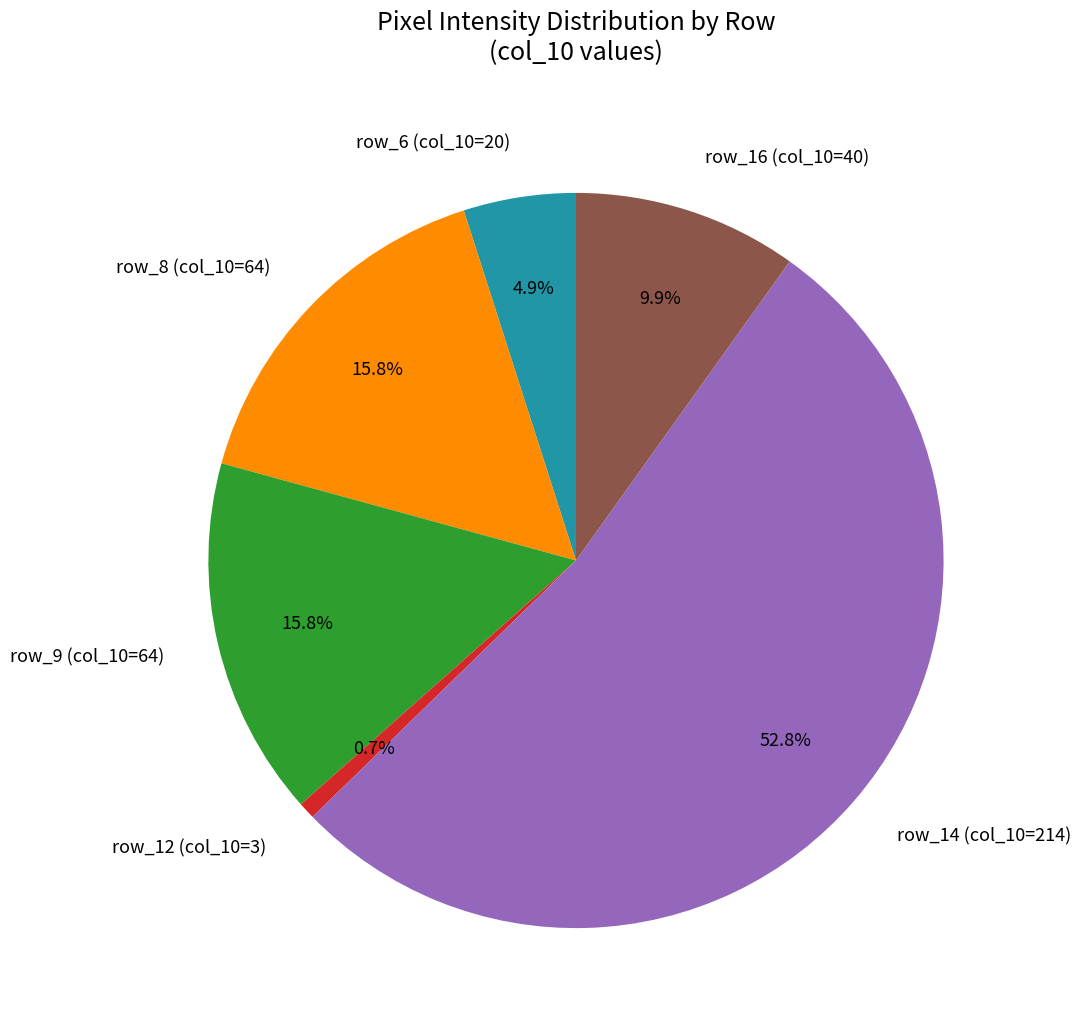

Is row_14 (col_10=214) the majority of the pie?

Yes